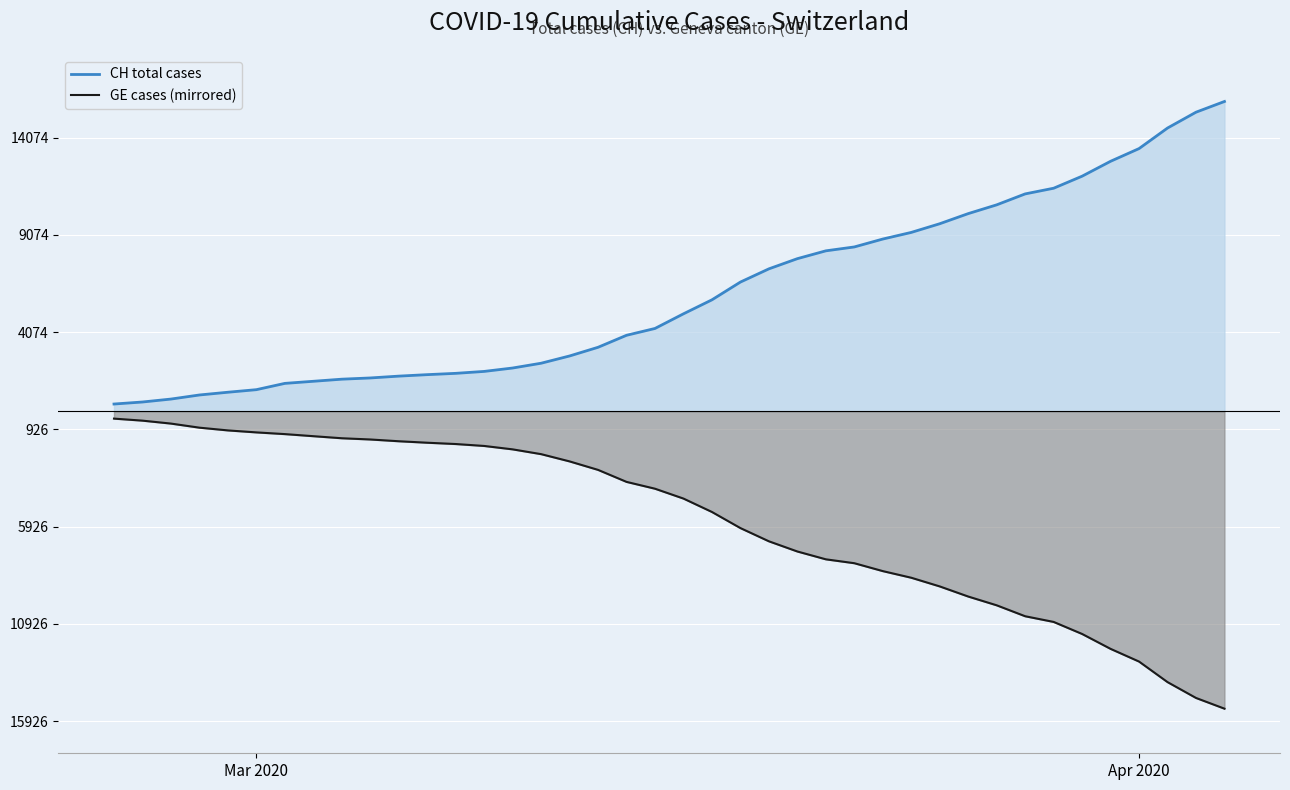

List the series in order of their peak value, lowest first.

GE cases (mirrored), CH total cases